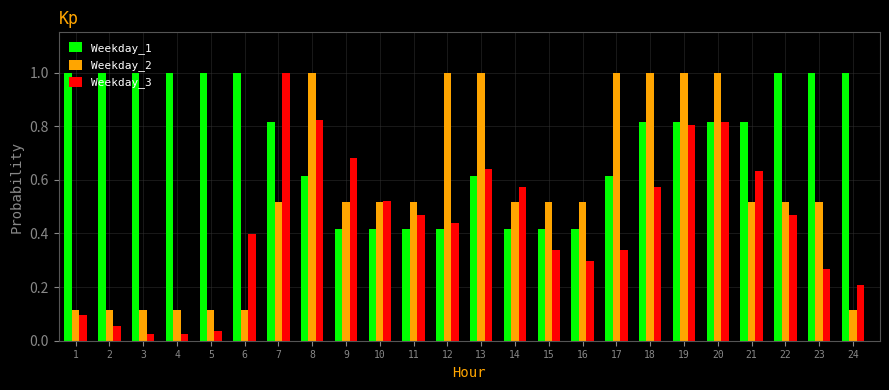

Rank the series by their average value, from lowest to highest.

Weekday_3, Weekday_2, Weekday_1